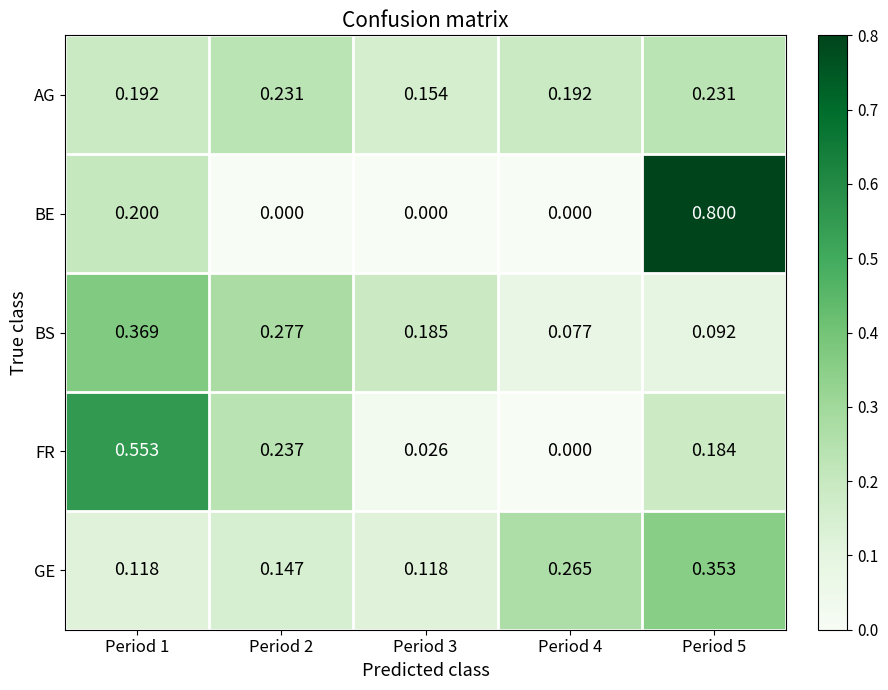

Rank the series at Period 2 from highest to lowest value.

BS, FR, AG, GE, BE